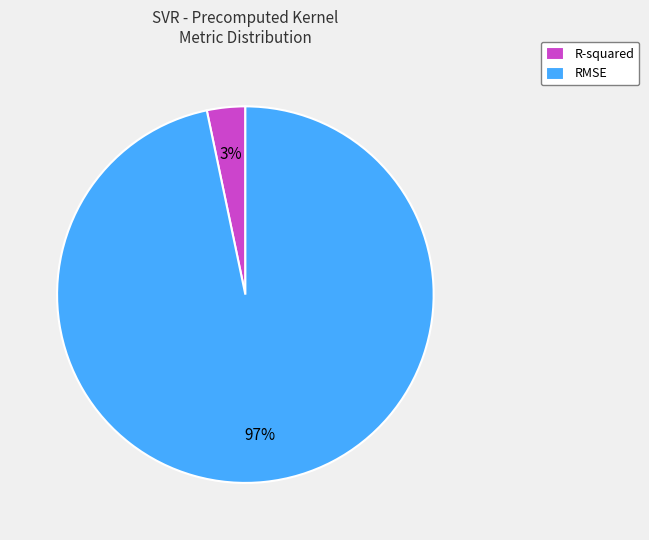

To the nearest percent, what is the combined percentage of RMSE and R-squared?

100%